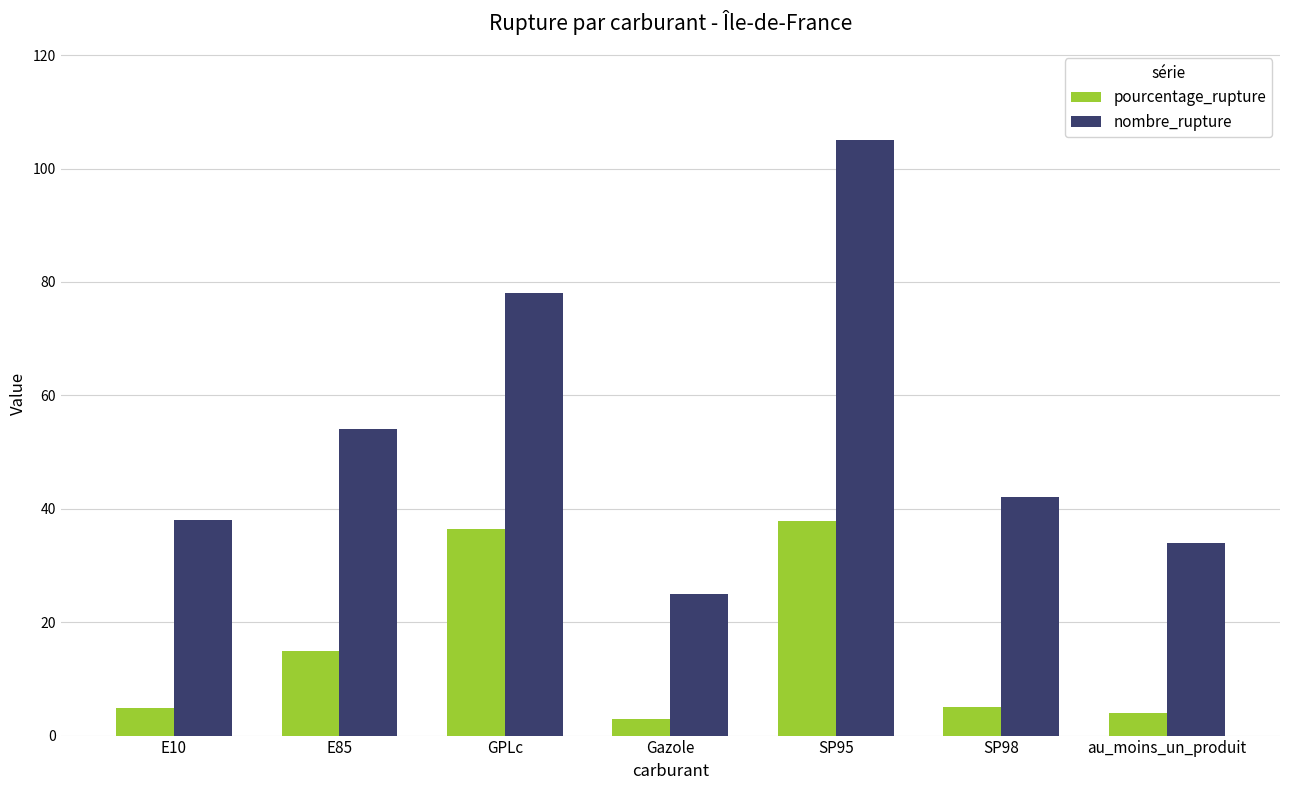

What is the difference between the nombre_rupture values at au_moins_un_produit and E10?

4.0